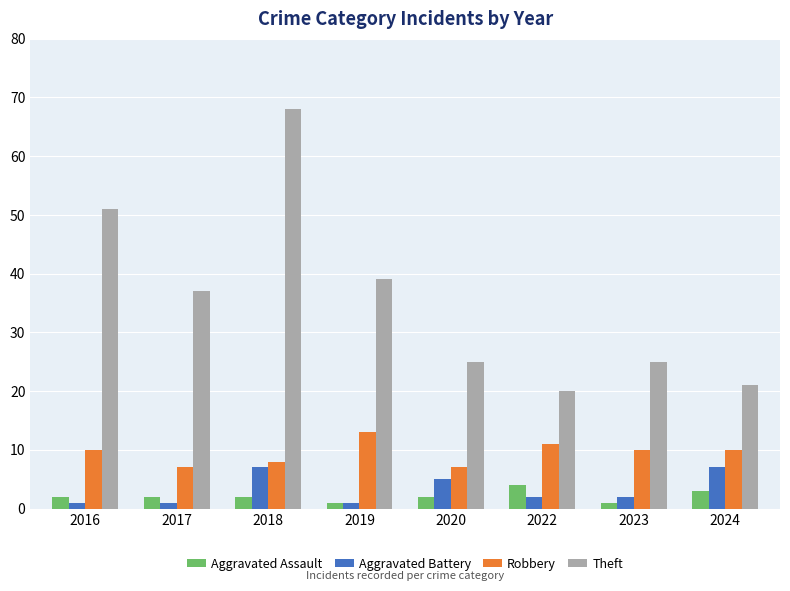

How many groups of bars are there?

8